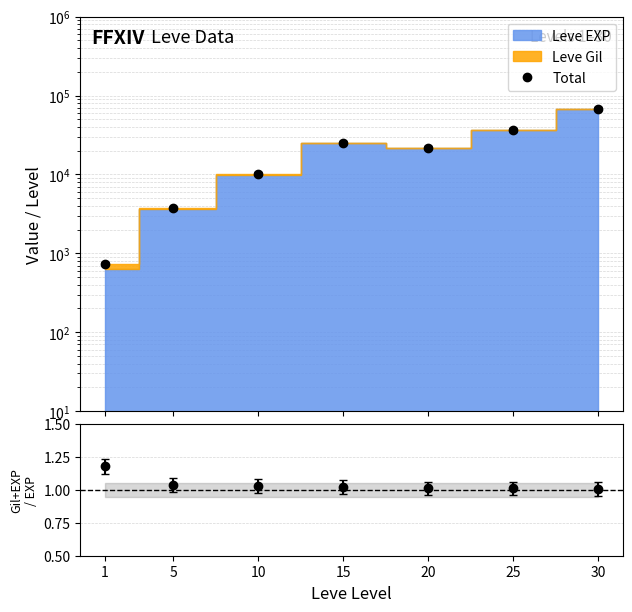

Does the chart have visible grid lines?

Yes